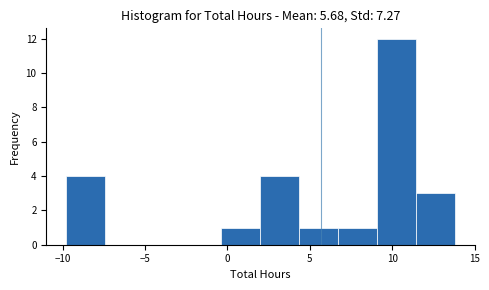

Which range on the x-axis has the tallest bar?

9.0 to 11.5